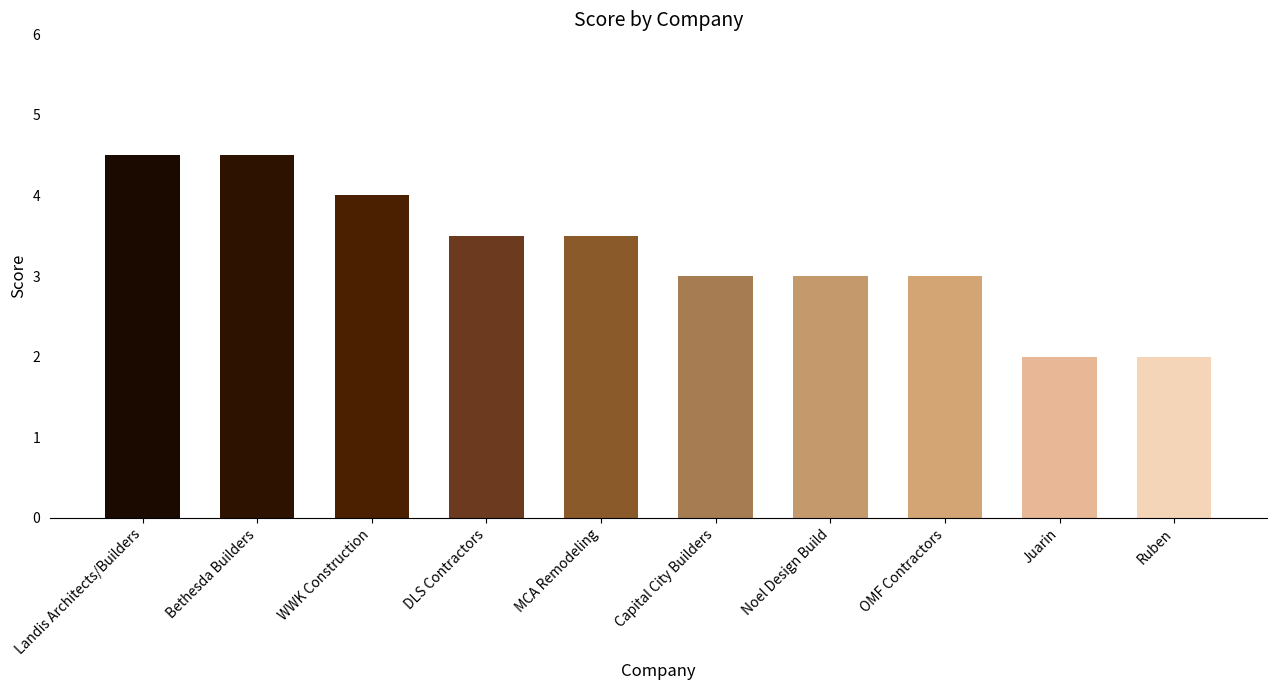

What is the approximate value at Juarin?

2.0